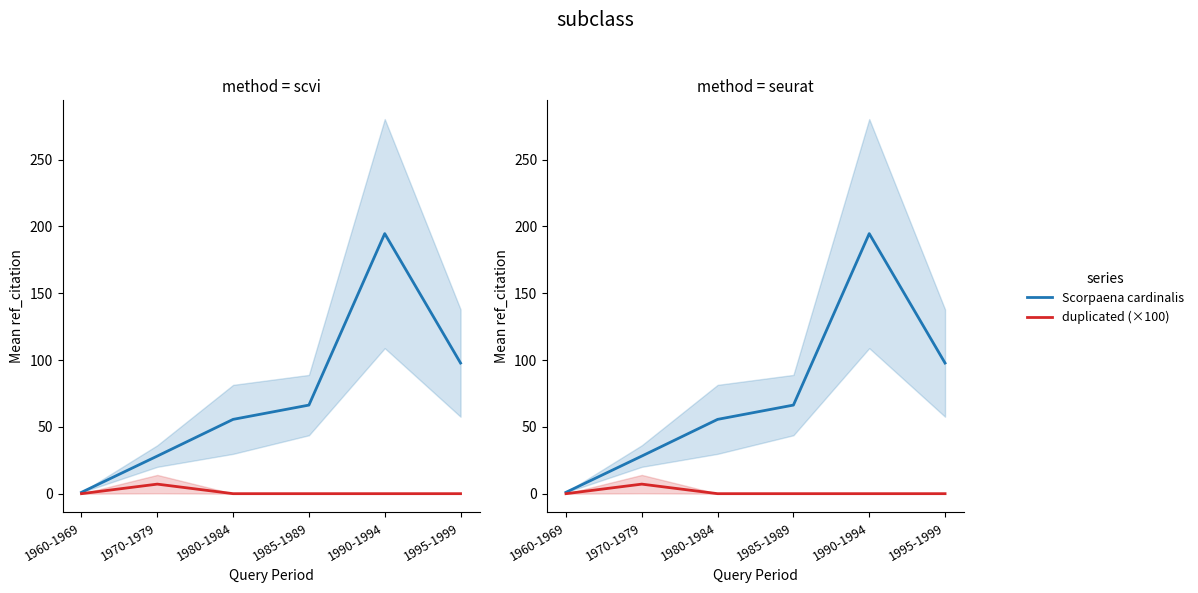

Reading right to left, list all the values displayed in this chart.

Scorpaena cardinalis: 1995-1999=97.8	1990-1994=194.6	1985-1989=66.3	1980-1984=55.6	1970-1979=28.1	1960-1969=1.0
duplicated (×100): 1995-1999=0.0	1990-1994=0.0	1985-1989=0.0	1980-1984=0.0	1970-1979=7.1	1960-1969=0.0